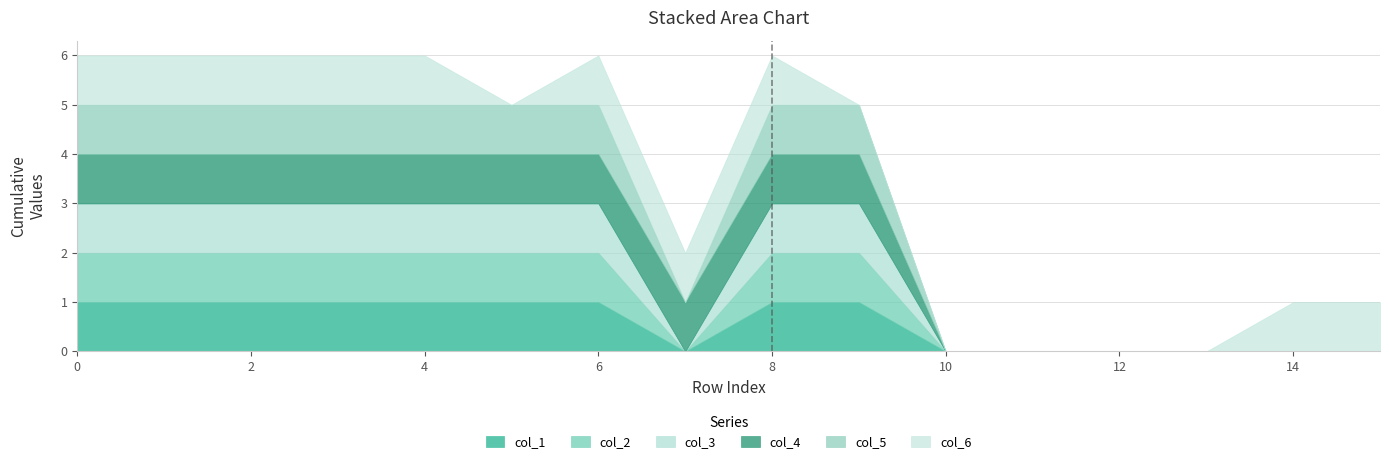

Does the chart display data point markers on the line(s)?

No